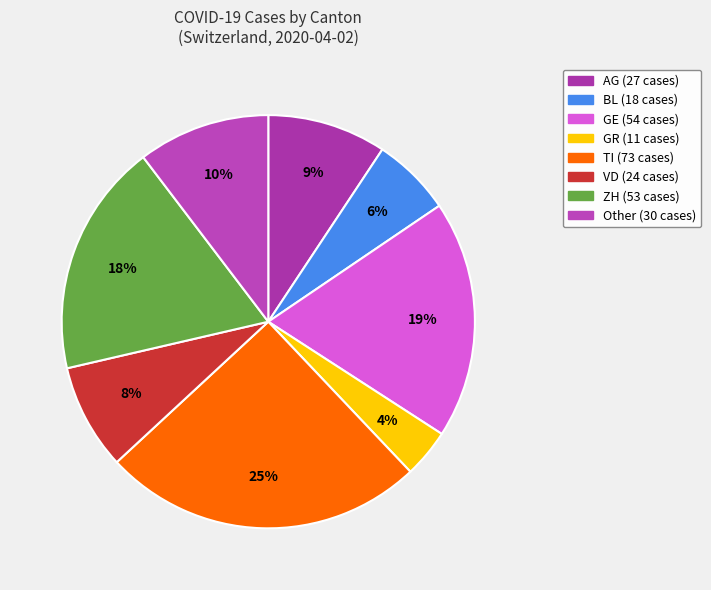

Count the number of slices in the pie.

8